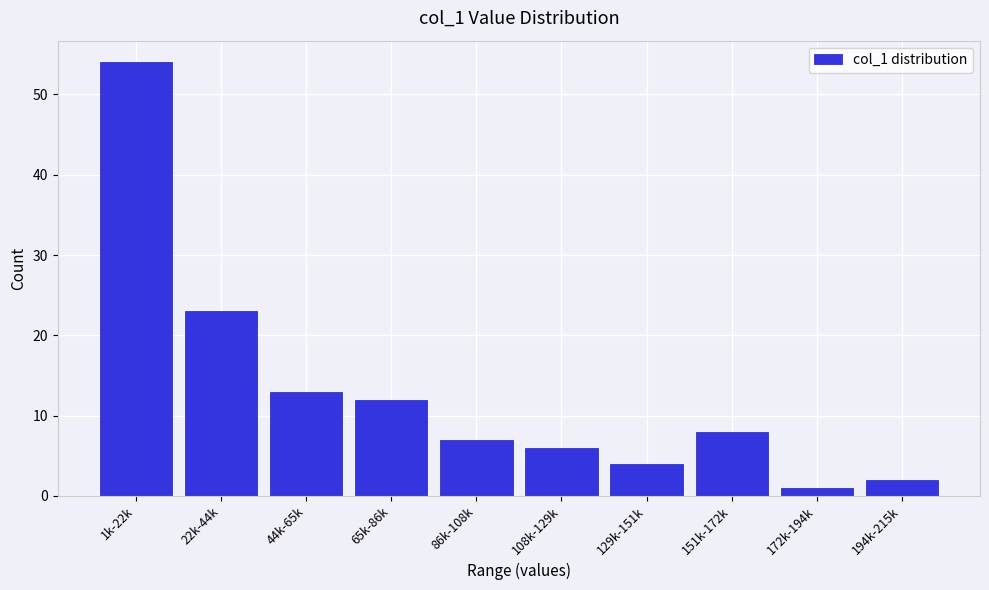

Reading left to right, list all the values displayed in this chart.

1k-22k=54	22k-44k=23	44k-65k=13	65k-86k=12	86k-108k=7	108k-129k=6	129k-151k=4	151k-172k=8	172k-194k=1	194k-215k=2